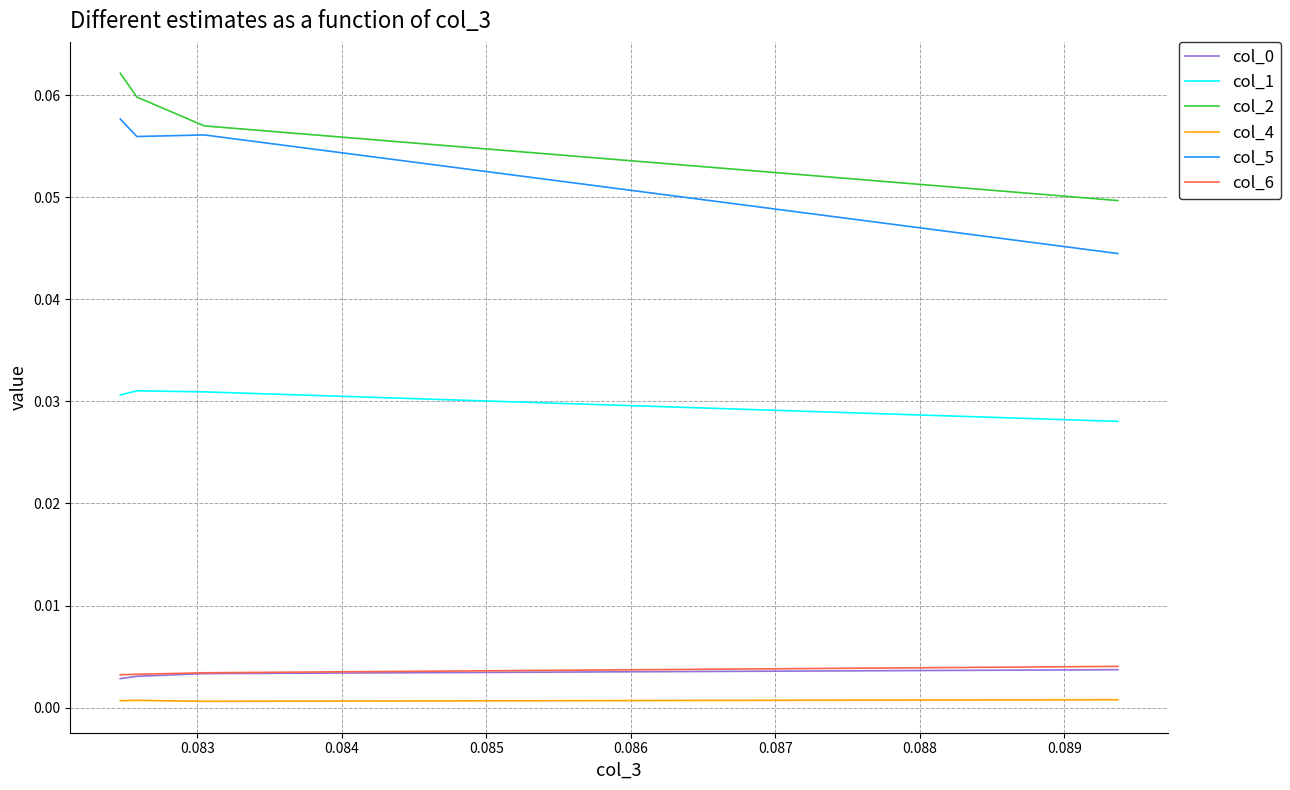

How many distinct data groups are displayed?

6